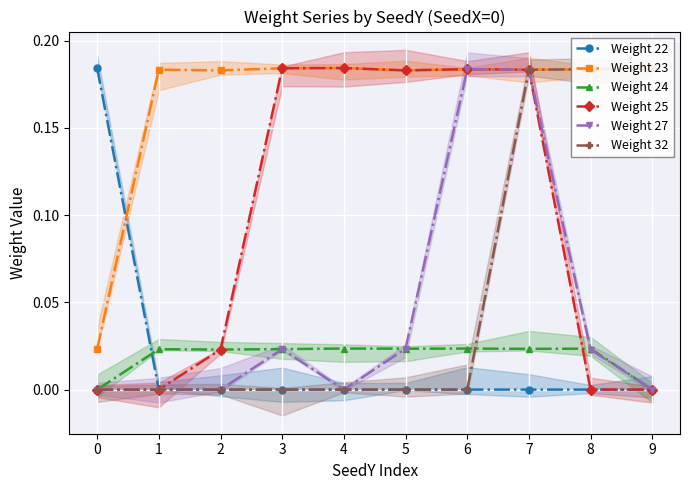

What is the spread (max minus min) of values at 2?

0.2